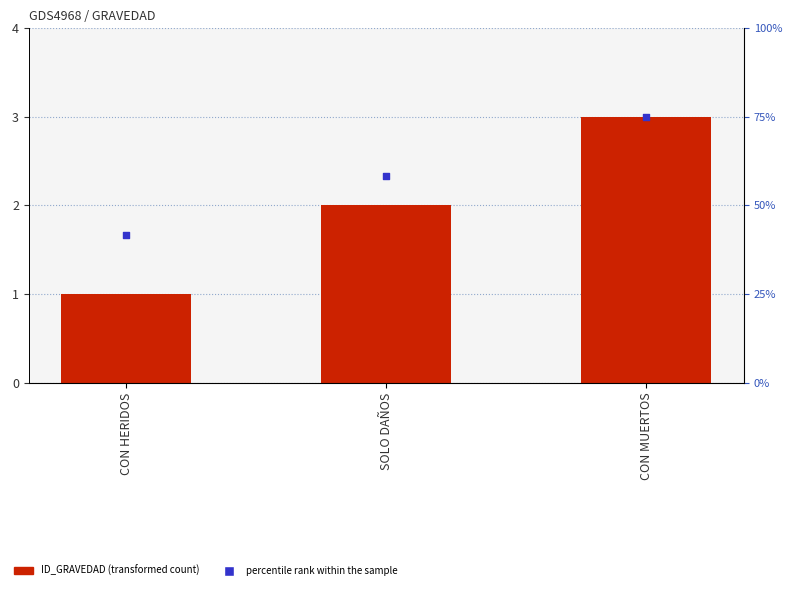

What are all the series names shown in the legend?

ID_GRAVEDAD, percentile rank within the sample